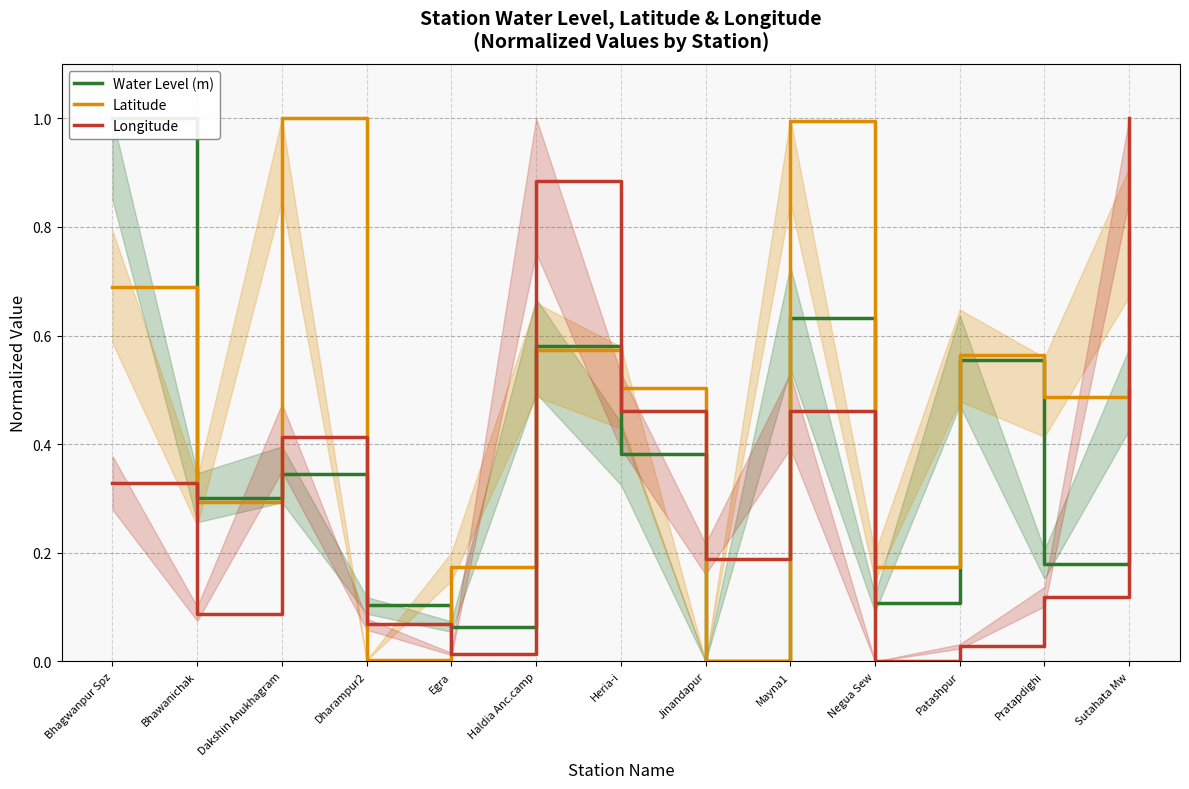

What are all the series names shown in the legend?

Water Level (m), Latitude, Longitude